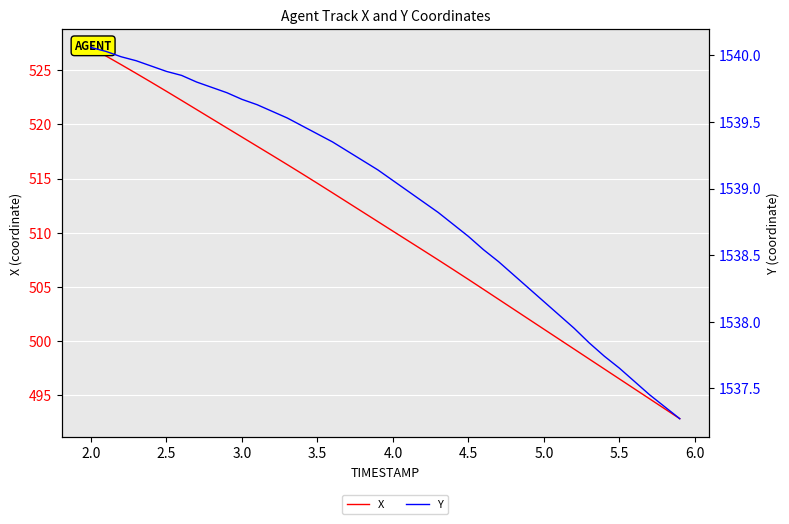

What is the average value of the X series?

510.4